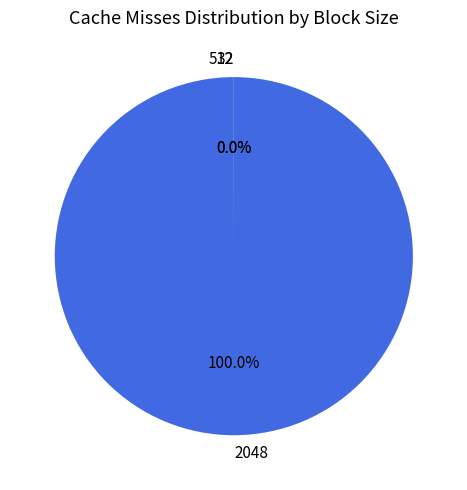

Which slice is the largest?

2048